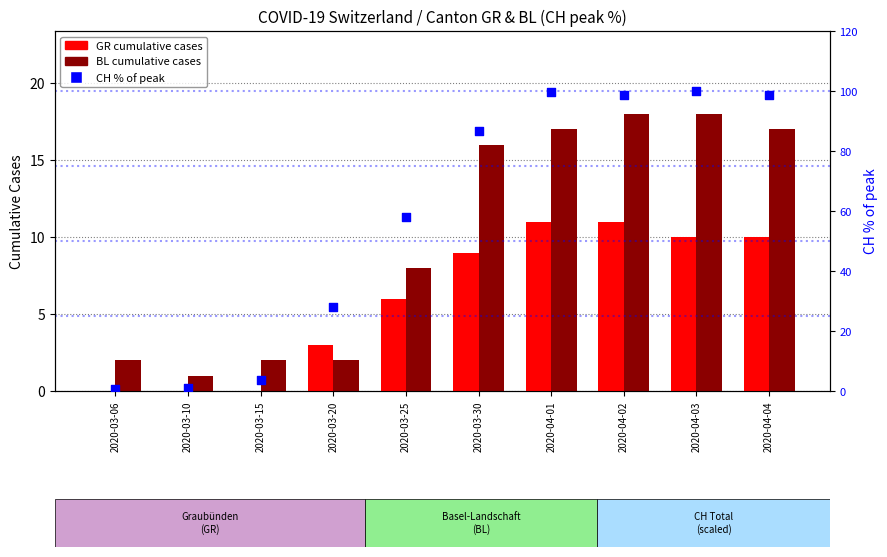

Which series reaches the minimum Y coordinate?

GR cumulative cases